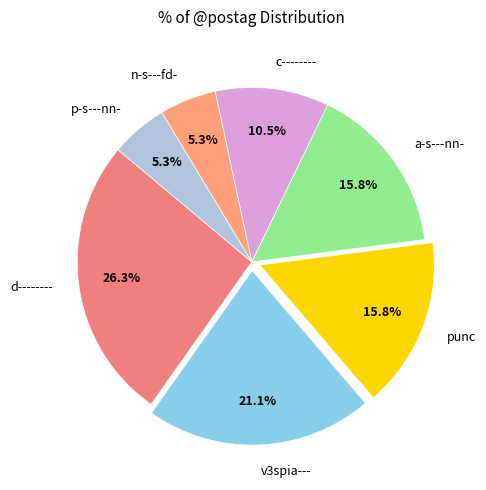

Is it true that p-s---nn- is 1% of the pie?

False